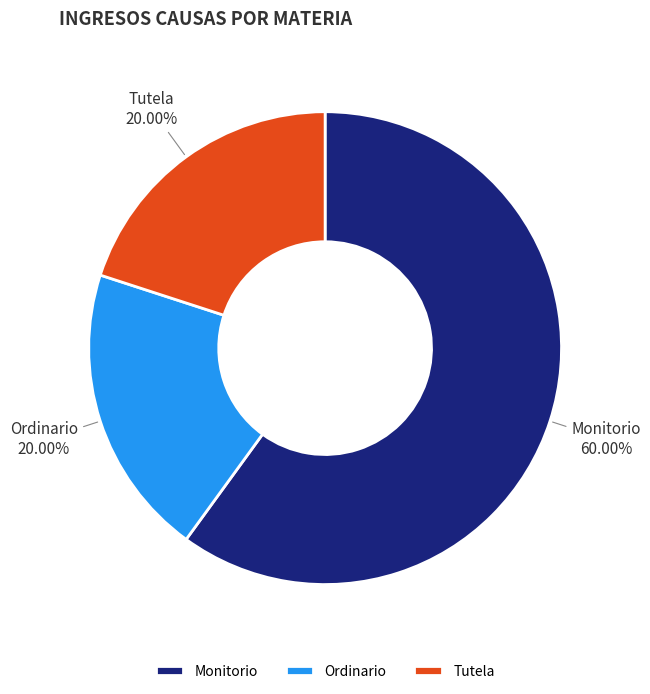

To the nearest percent, what is the combined percentage of Monitorio and Tutela?

80%